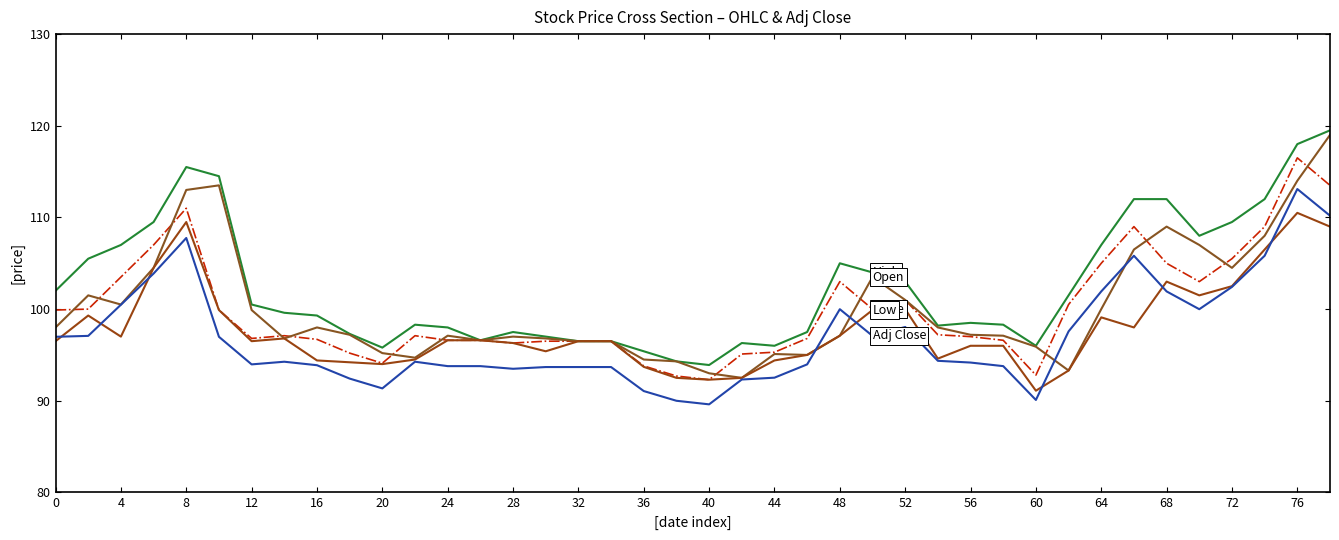

Is this an area chart (filled region under the line)?

No